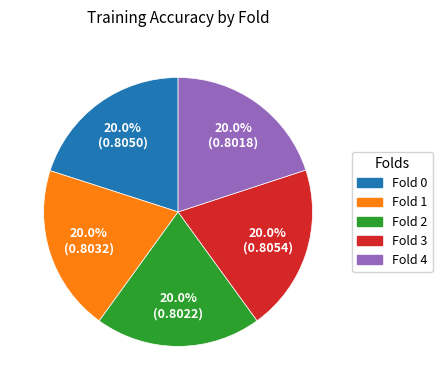

True or false: Fold 2 accounts for 6% of the total.

False